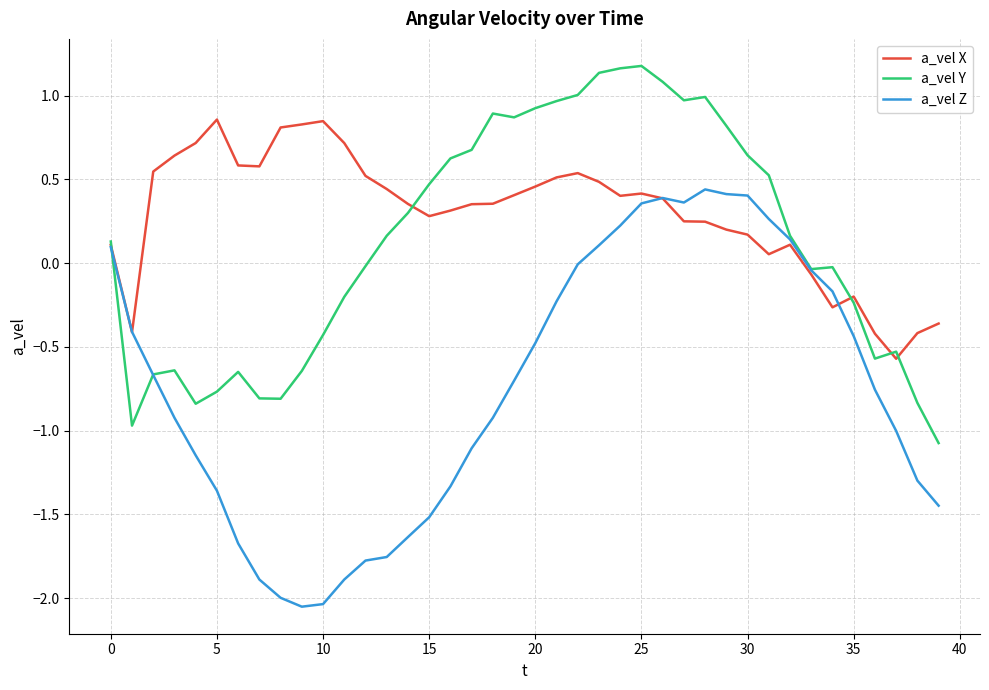

Rank the series by their maximum value, from lowest to highest.

a_vel Z, a_vel X, a_vel Y